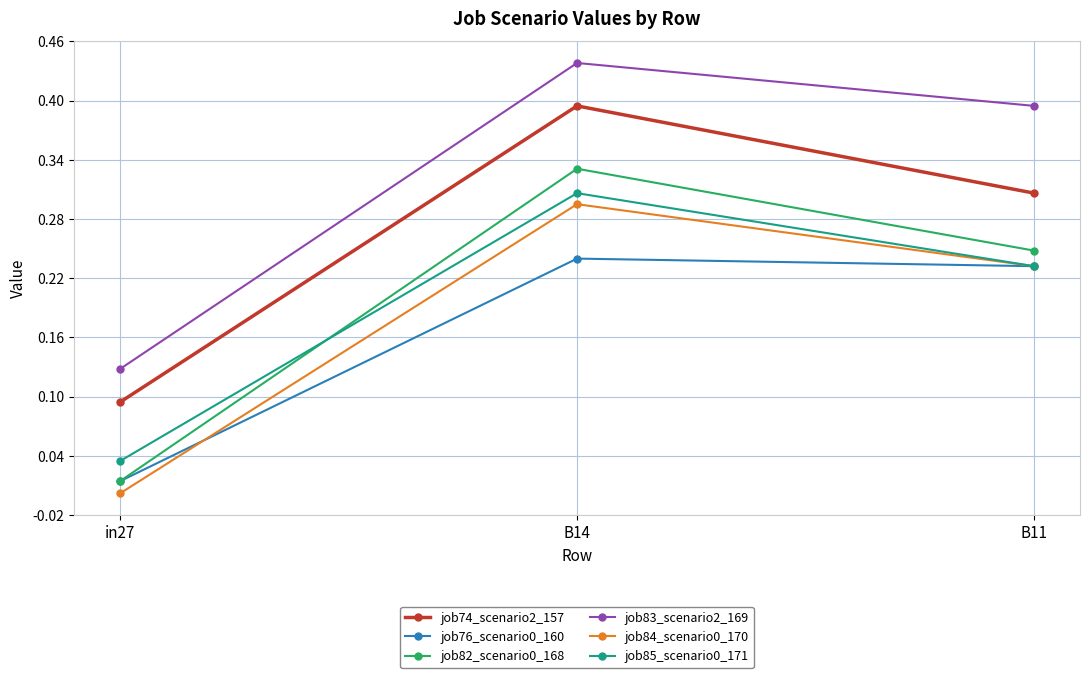

At which category does the chart reach its peak across all series?

B14